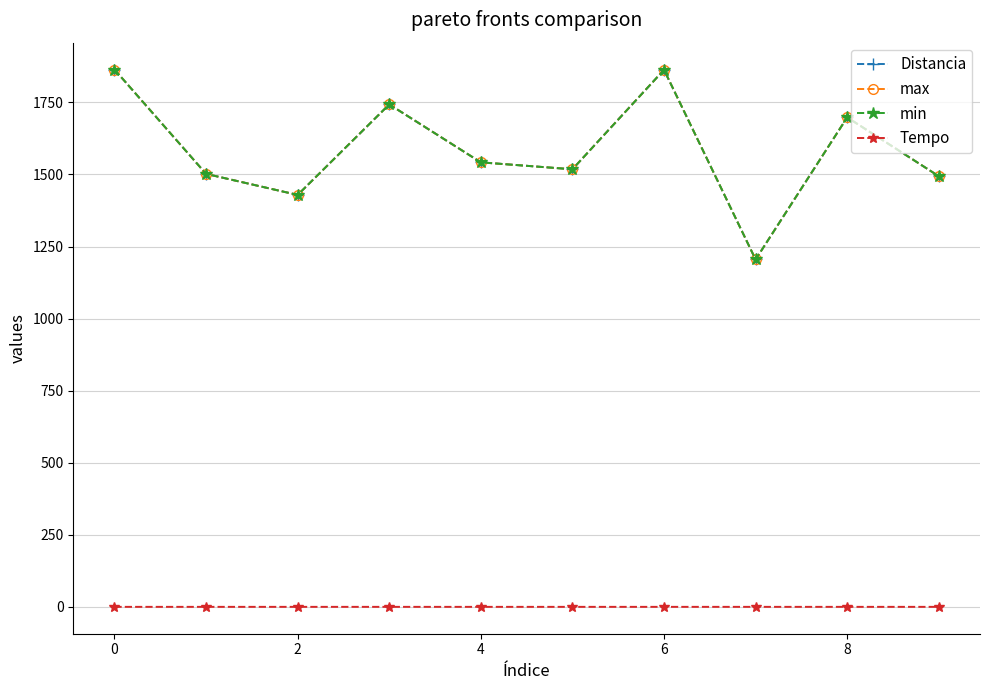

Which series has the largest total across all categories?

Distancia